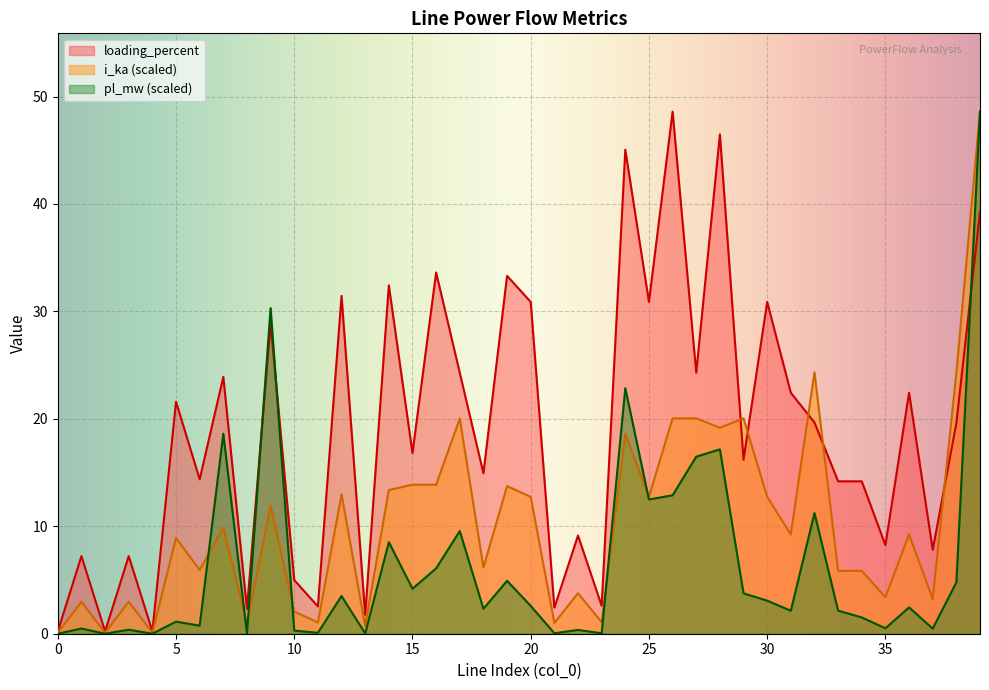

Between 23 and 26, which series saw the biggest shift?

loading_percent